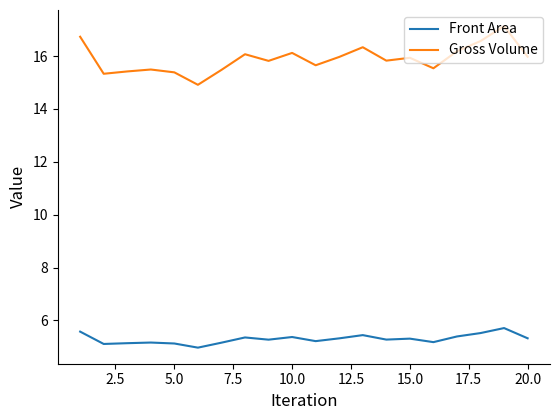

Does the chart display data point markers on the line(s)?

No